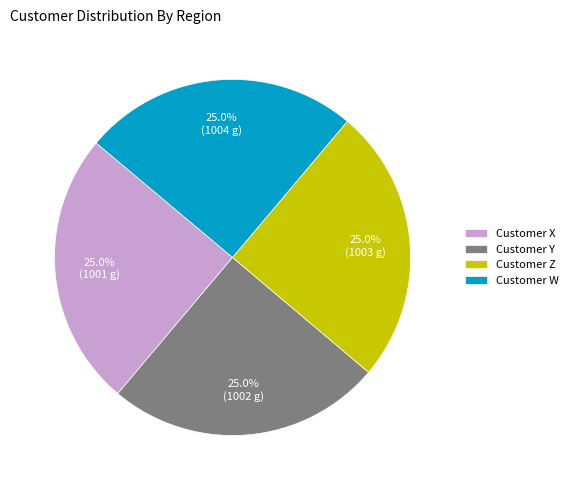

What percentage do Customer Y and Customer W together represent?

50.0%